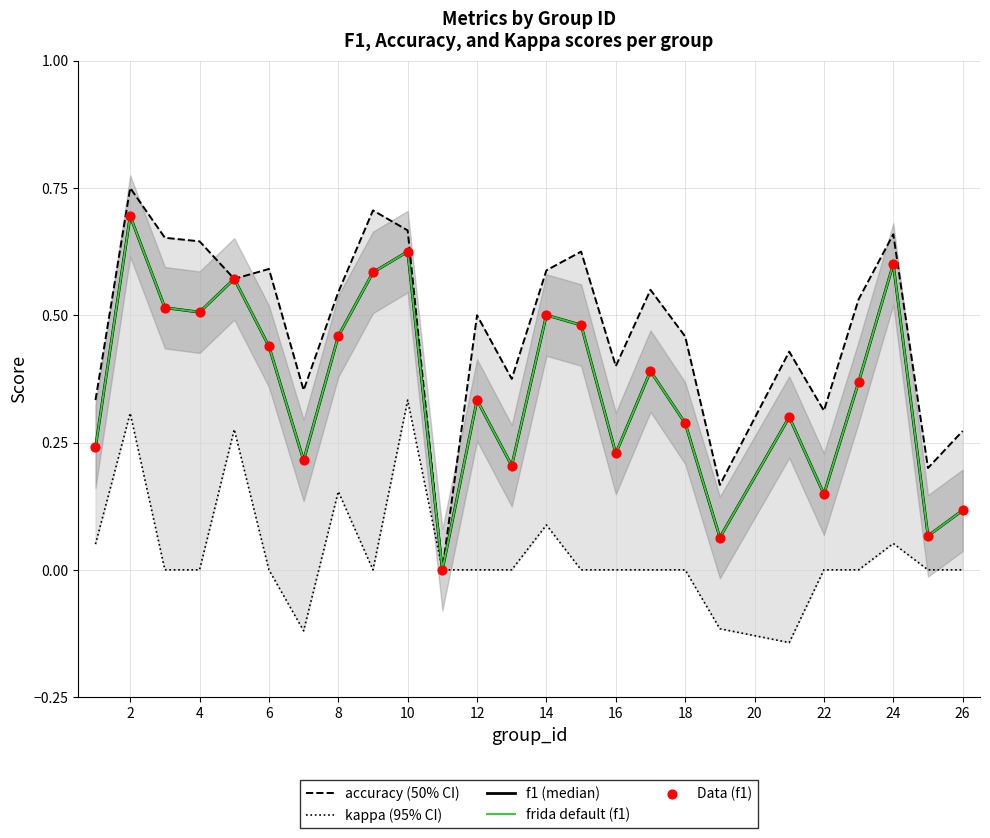

Which series contains the highest Y value?

accuracy (50% CI)